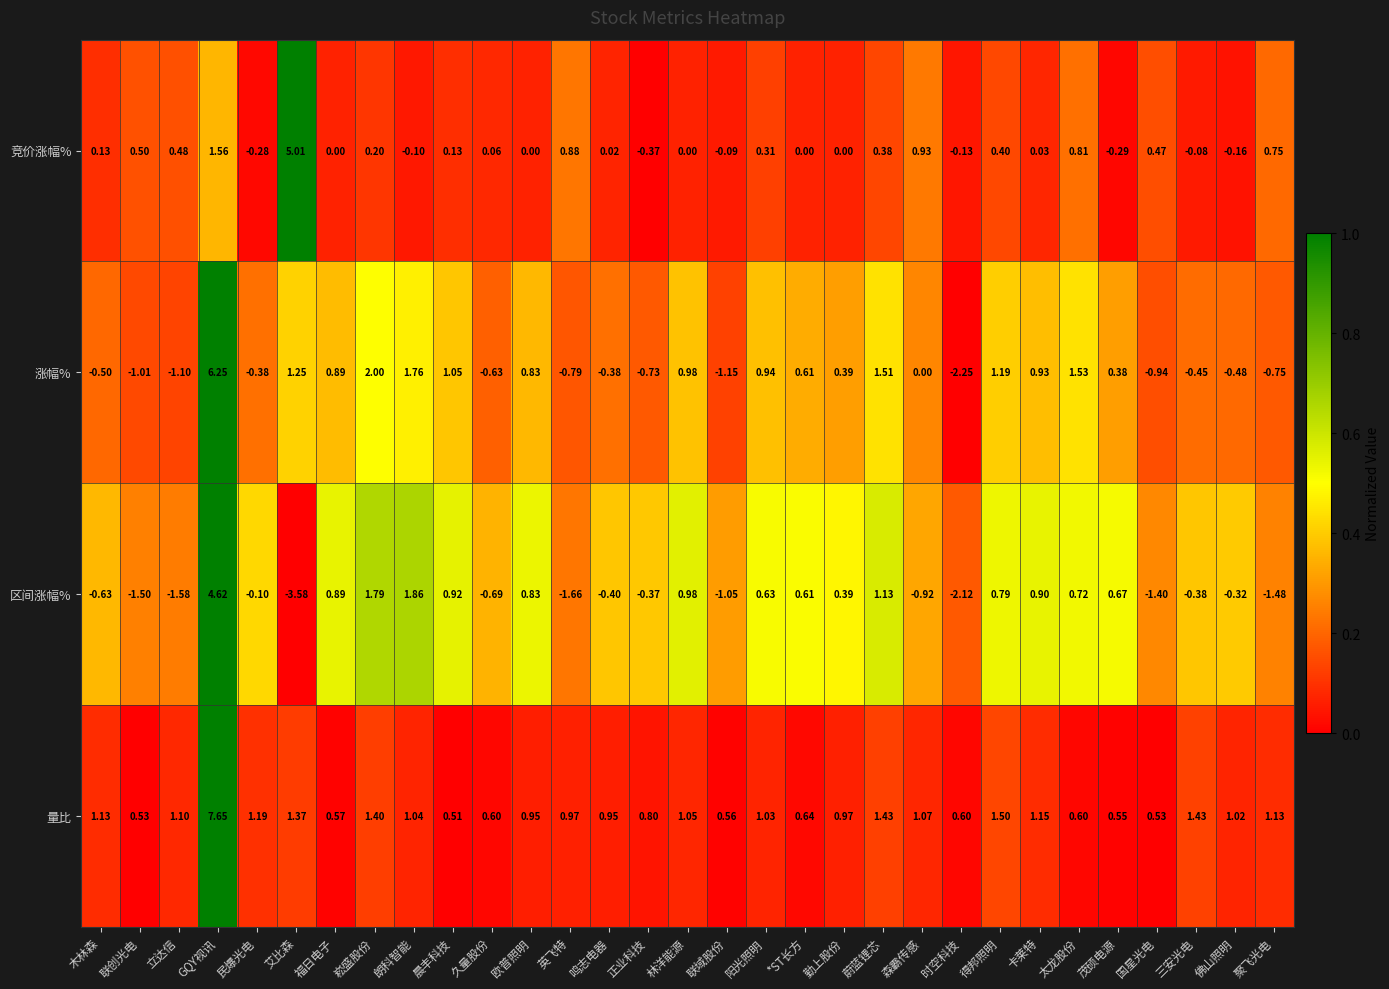

What is the spread (max minus min) of values at 久量股份?

1.3